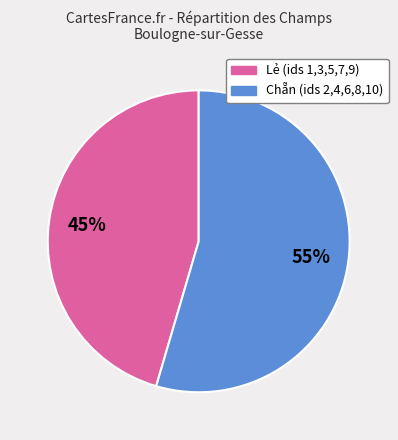

To the nearest percent, what is the average slice percentage?

50%